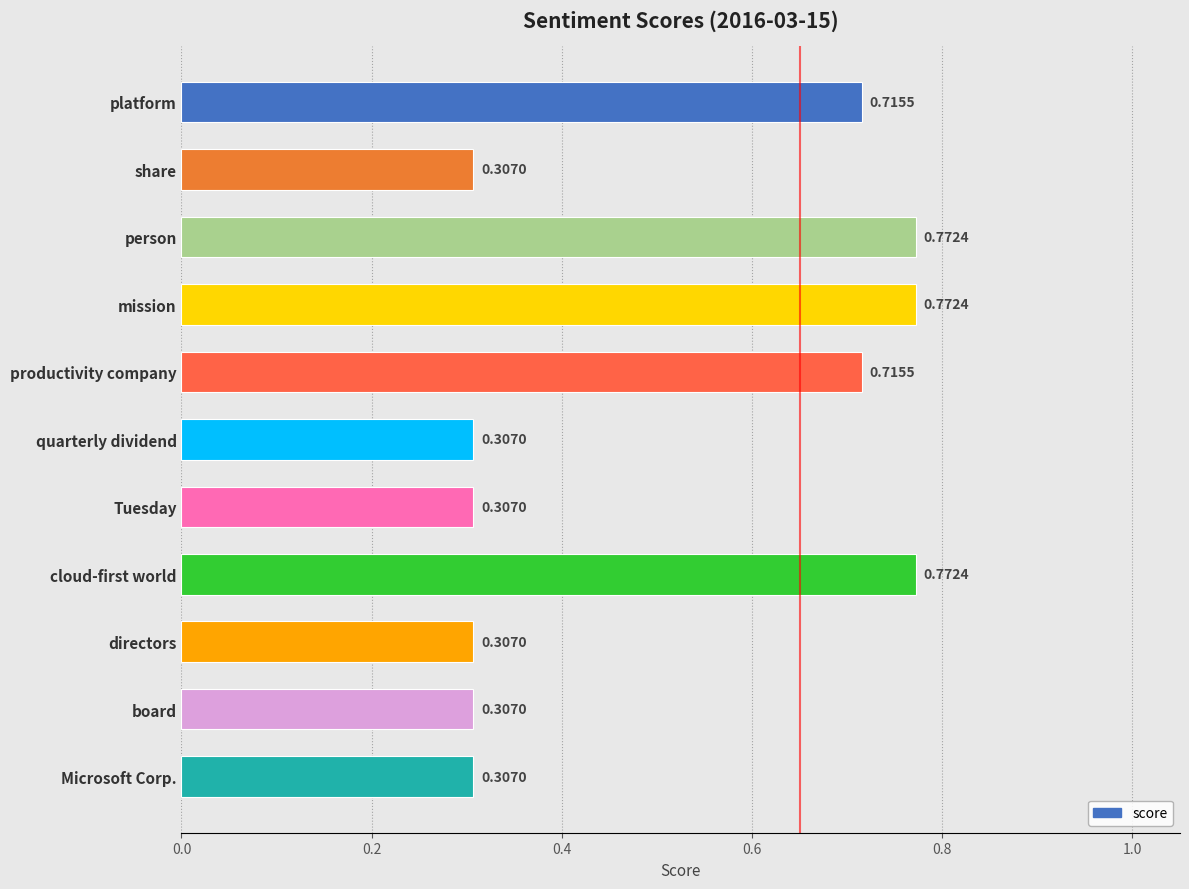

How many values are between 0 and 1?

11